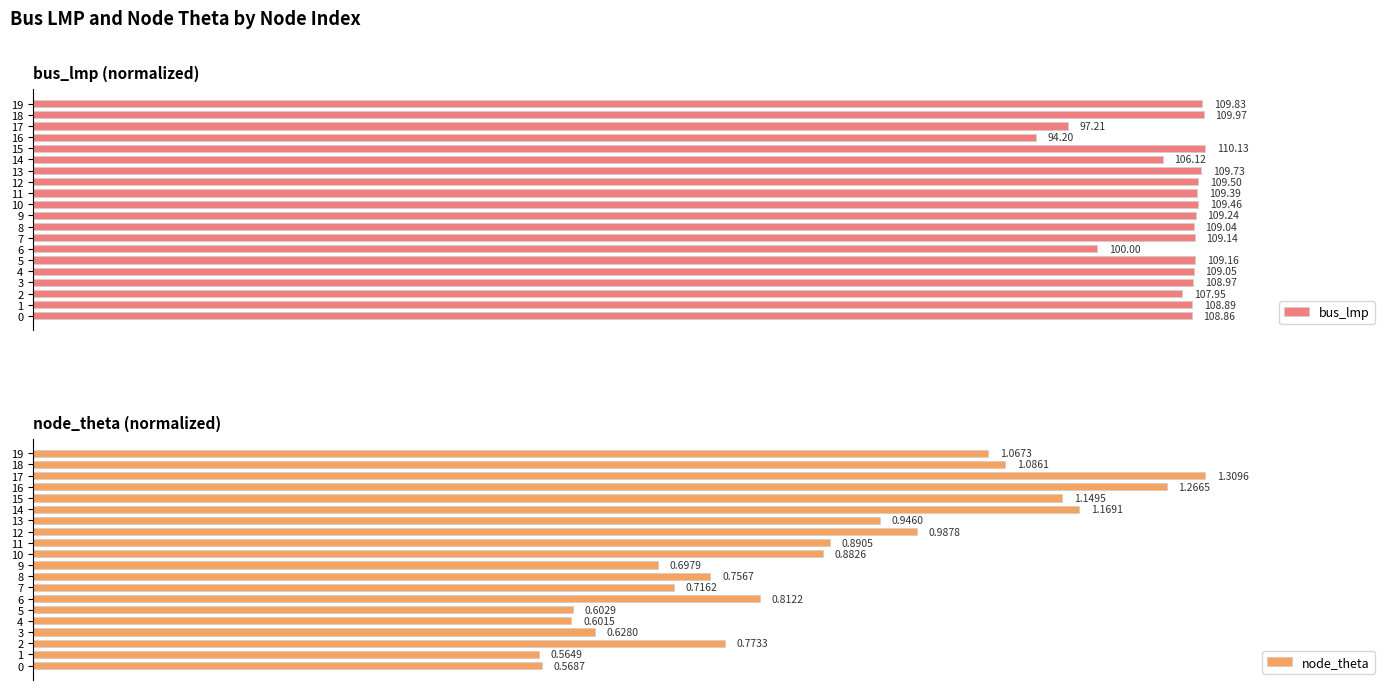

How many distinct data groups are displayed?

2